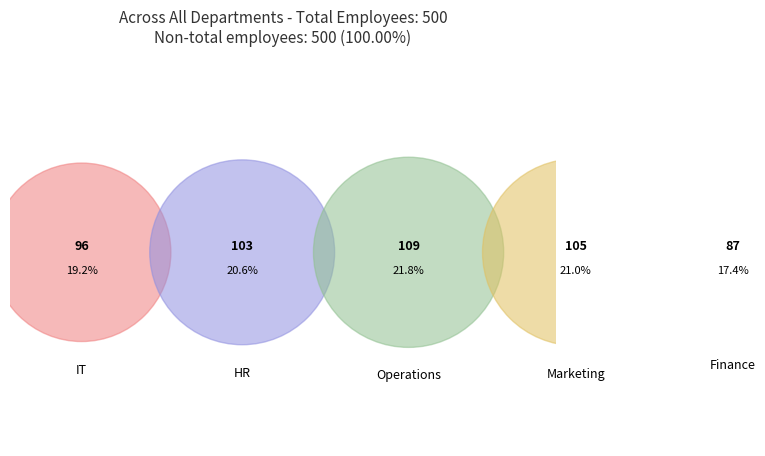

Which category has the biggest portion of the pie?

Operations